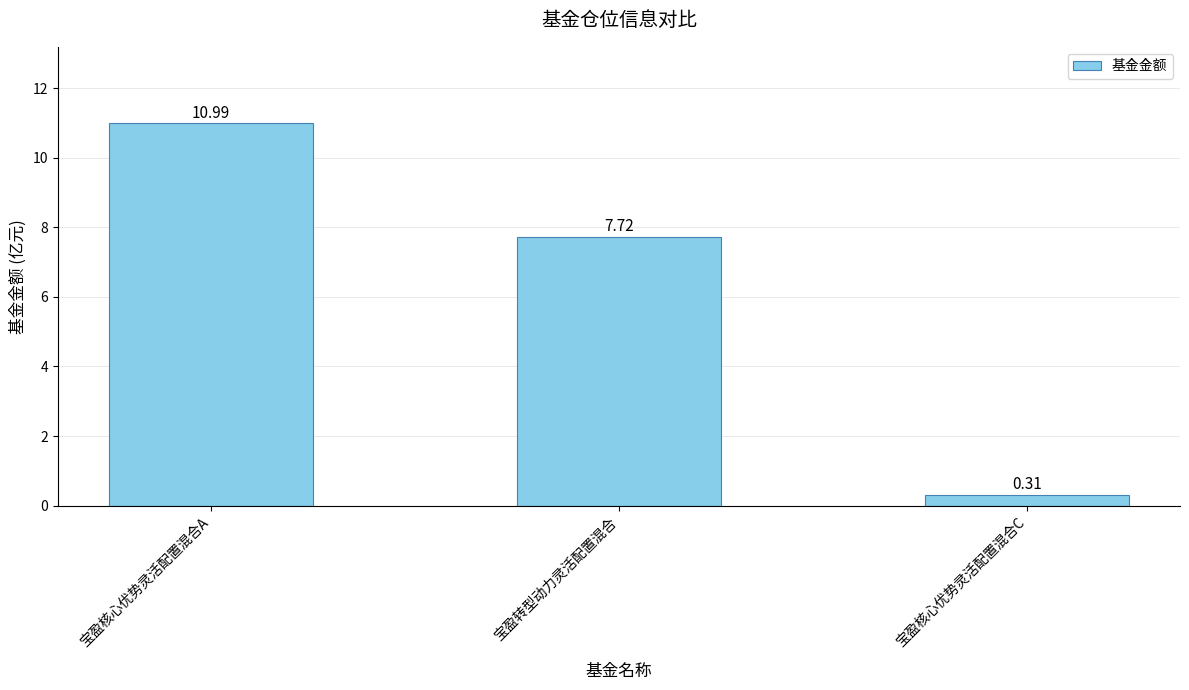

What is the label of the 3rd bar from the left?

宝盈核心优势灵活配置混合C